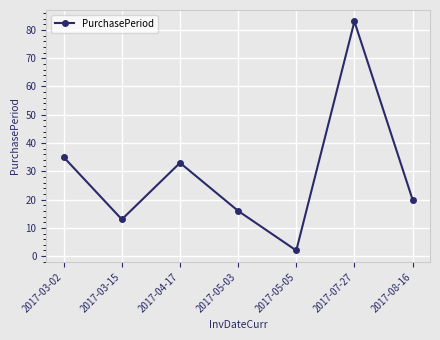

How many lines are shown in the chart?

1